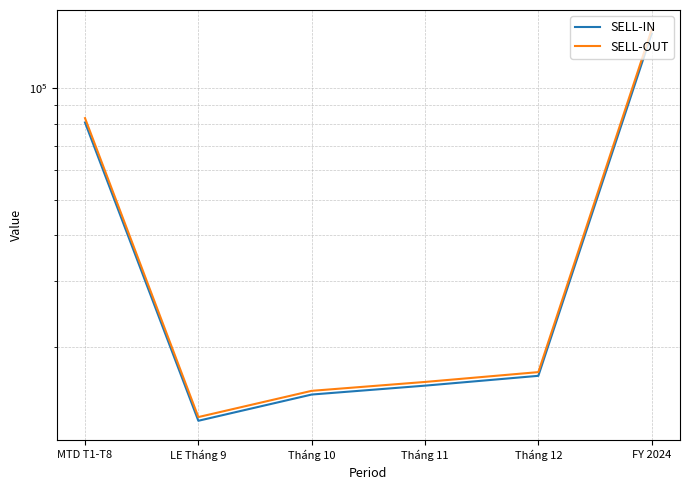

What is the label of the 2nd point from the right?

Tháng 12